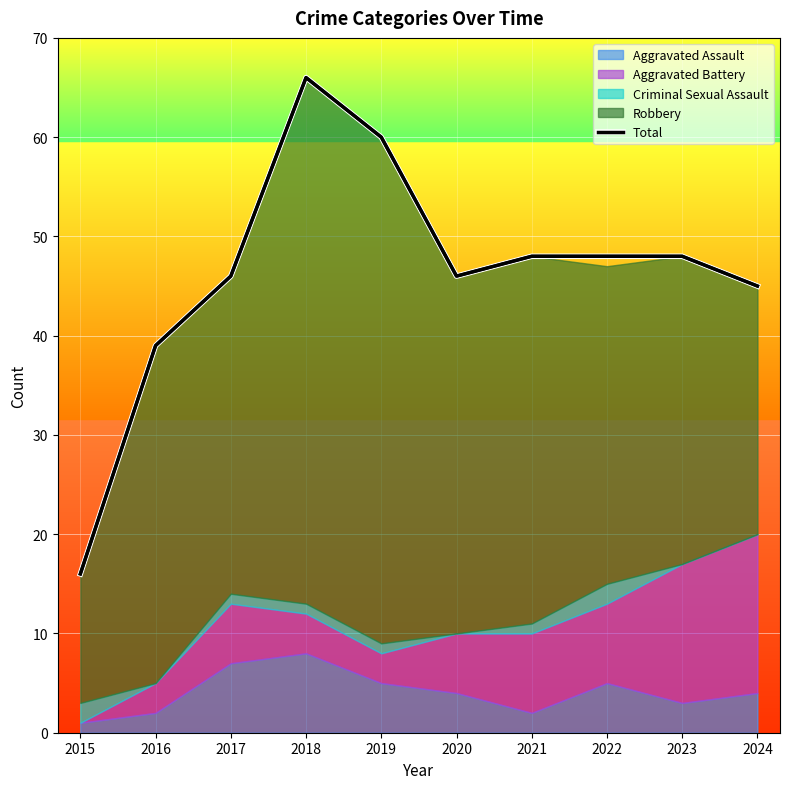

Where is the first local minimum?

2020